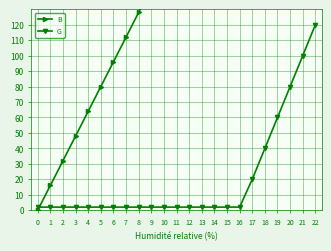

The value of B at 18 is 86. True or false?

False